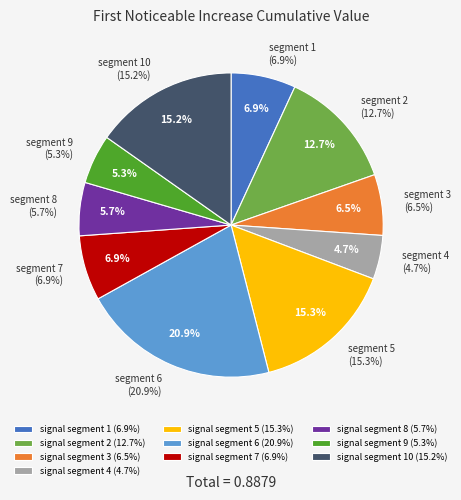

To the nearest percent, what portion does signal segment 1 represent?

7%